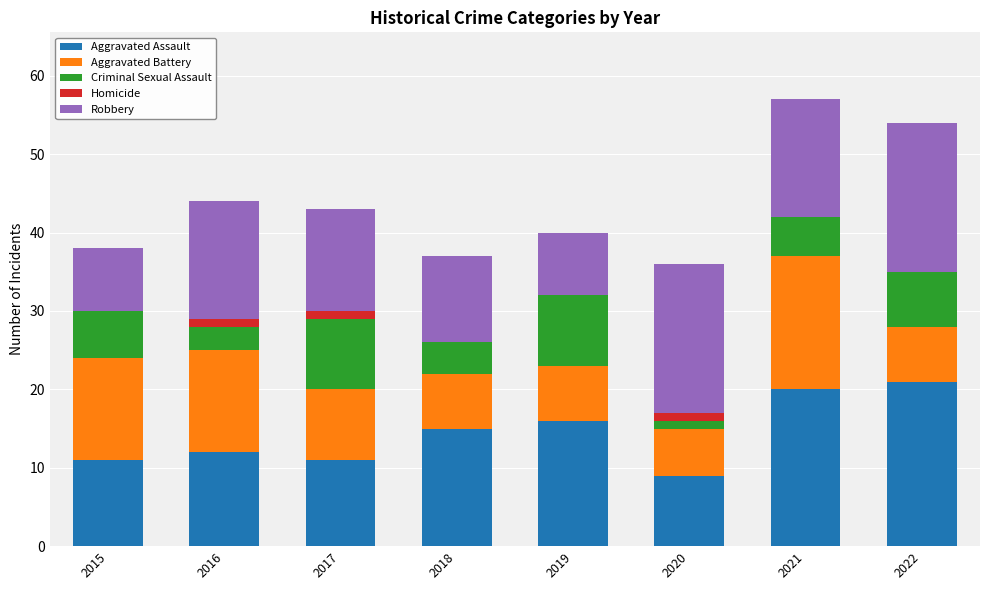

What is the total value across all series at 2018?

37